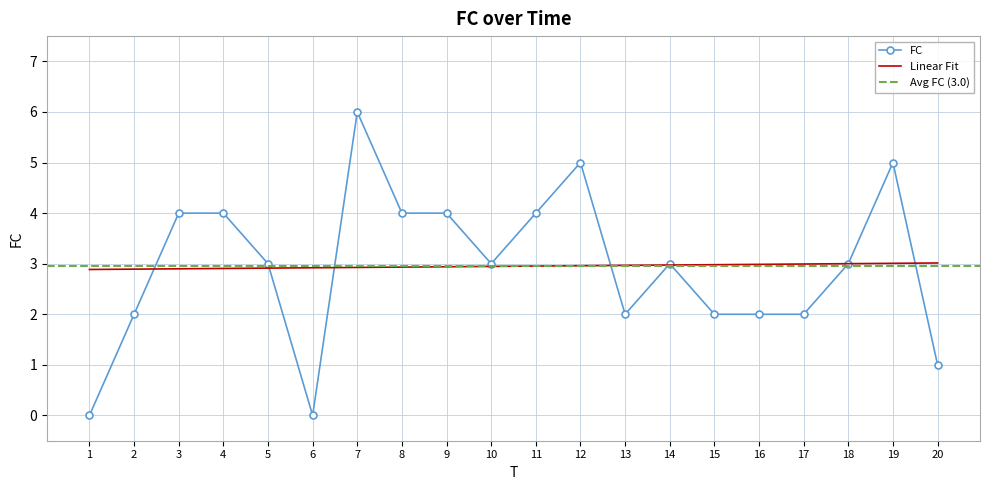

Rank the categories by value from highest to lowest.

7, 12, 19, 3, 4, 8, 9, 11, 5, 10, 14, 18, 2, 13, 15, 16, 17, 20, 1, 6